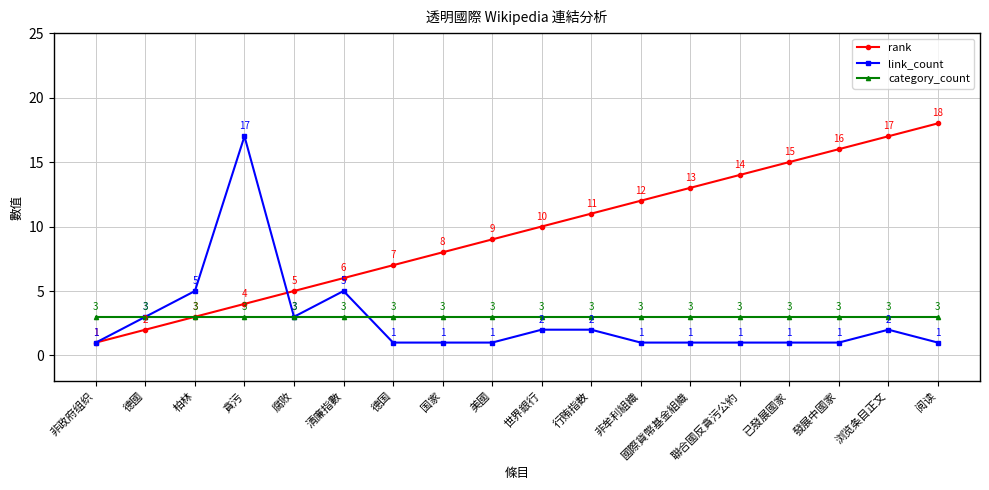

The value of rank at 非牟利組織 is 19. True or false?

False